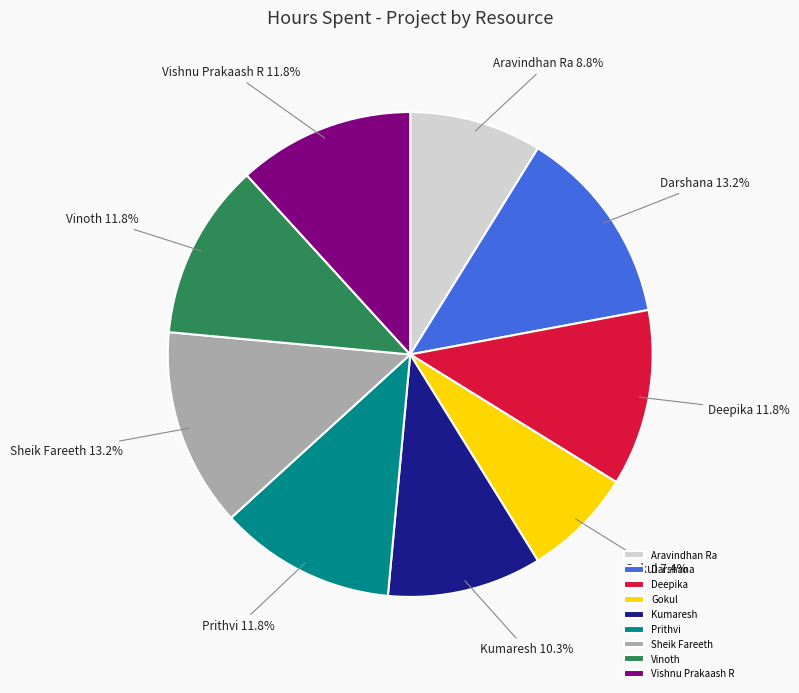

To the nearest percent, what percentage of the pie is Darshana?

13%